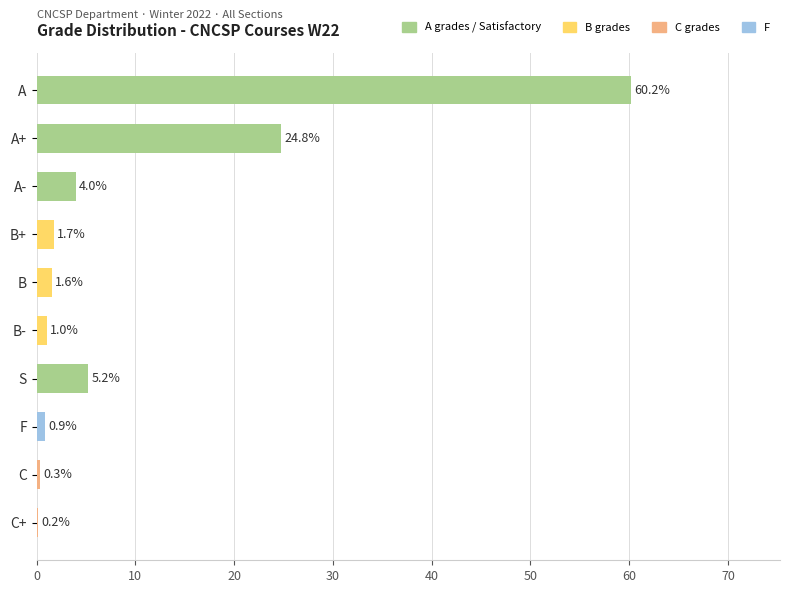

Read the value at A-.

4.0